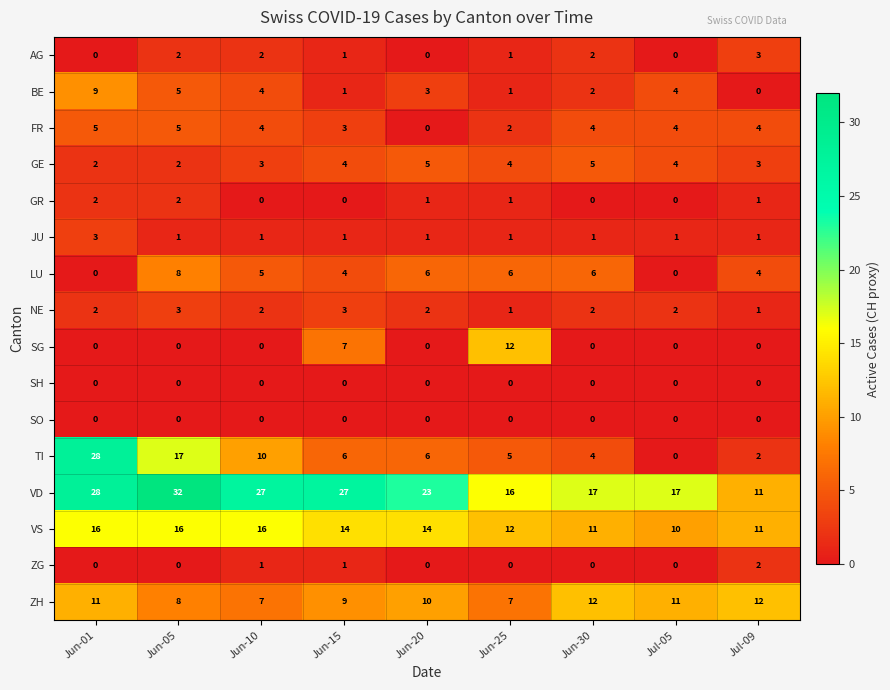

What is the total value across all series at Jul-09?

55